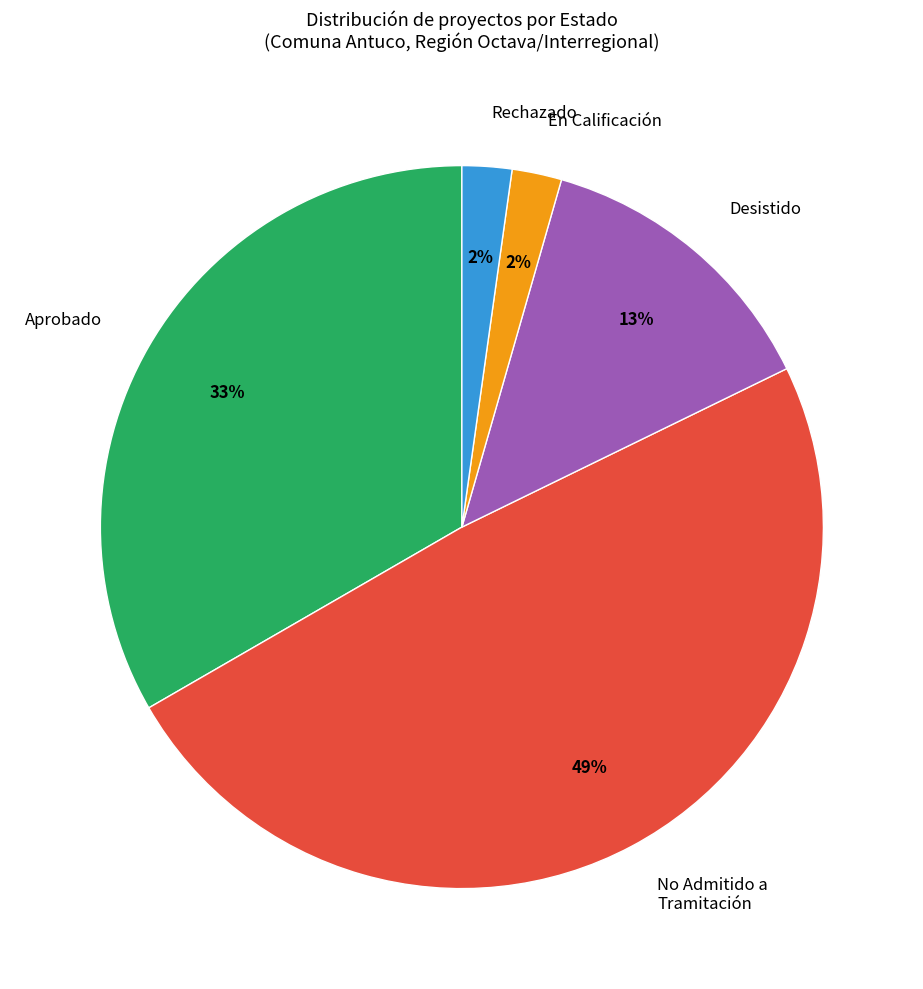

How many slices are in this pie chart?

5